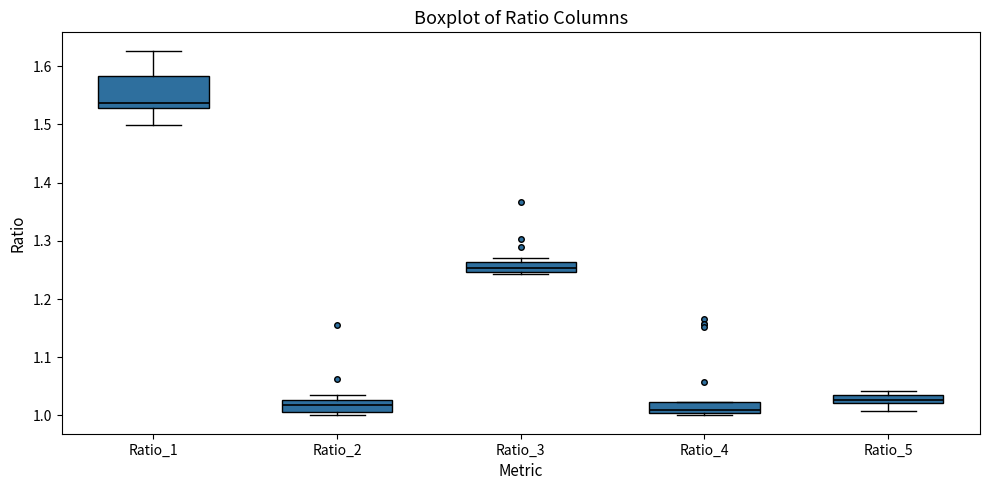

Where is the upper edge of the box for Ratio_3 on the y-axis? The values are not printed on the chart, so give them approximately, as read against the axis.

1.26